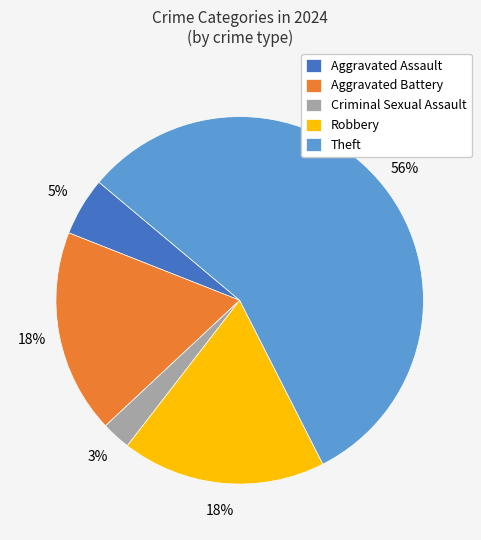

What percentage is the Robbery slice, to the nearest percent?

18%